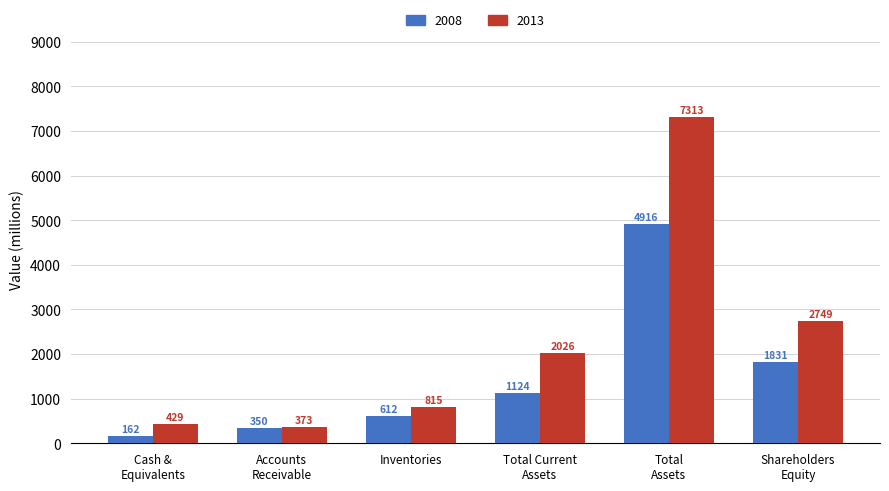

True or false: 2008 has a value of 612 at Inventories.

True